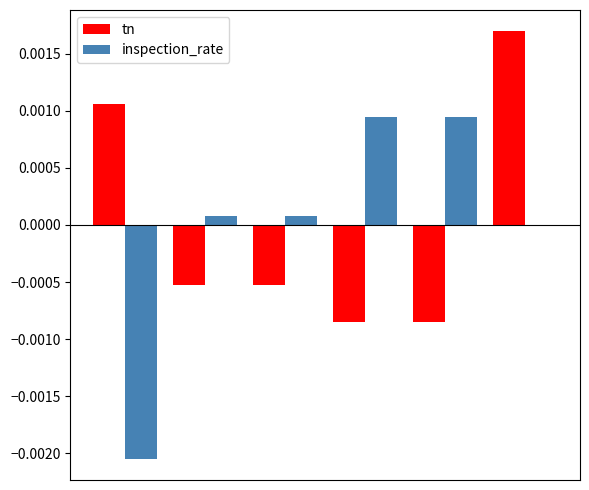

What are all the series names shown in the legend?

tn, inspection_rate